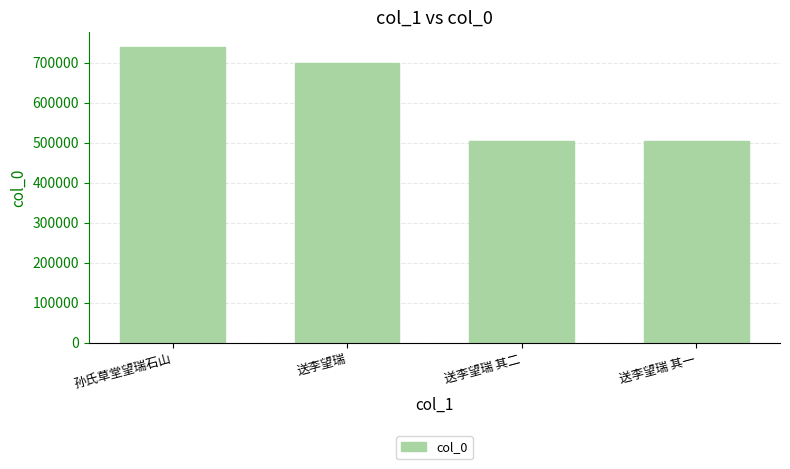

What is the difference between the maximum and second lowest values?

235169